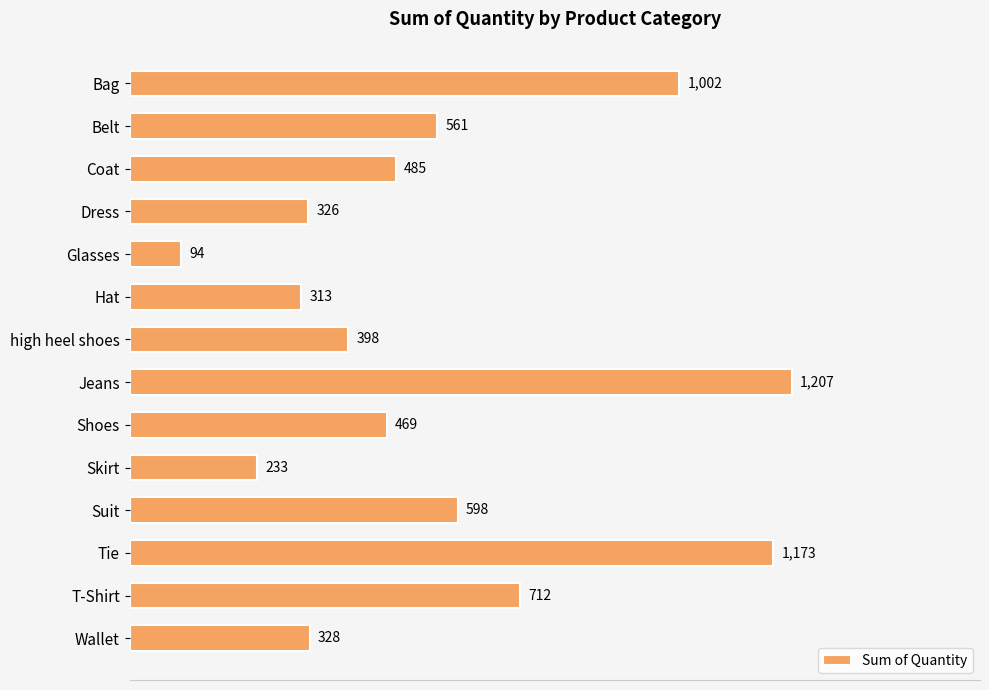

What position from the bottom is Suit?

4